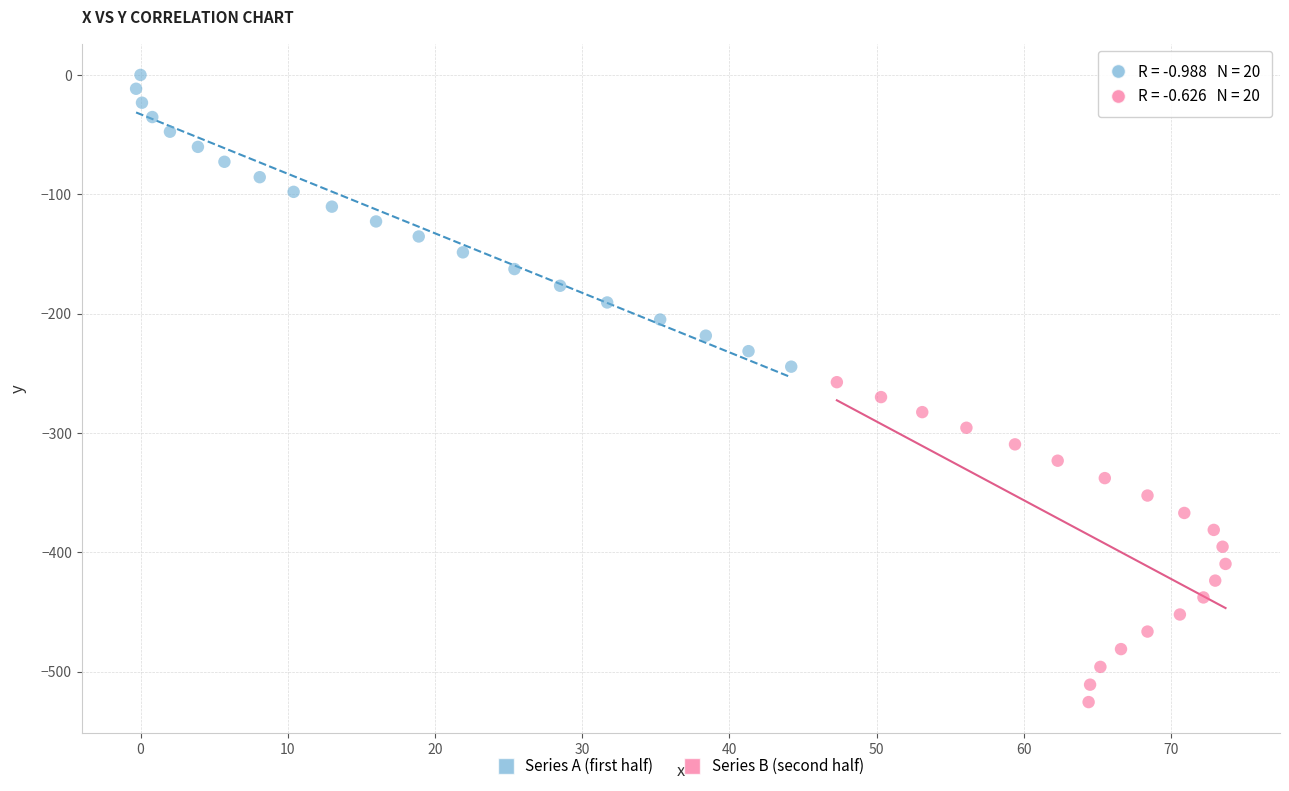

Which series has the widest spread of Y values?

Series B (second half)